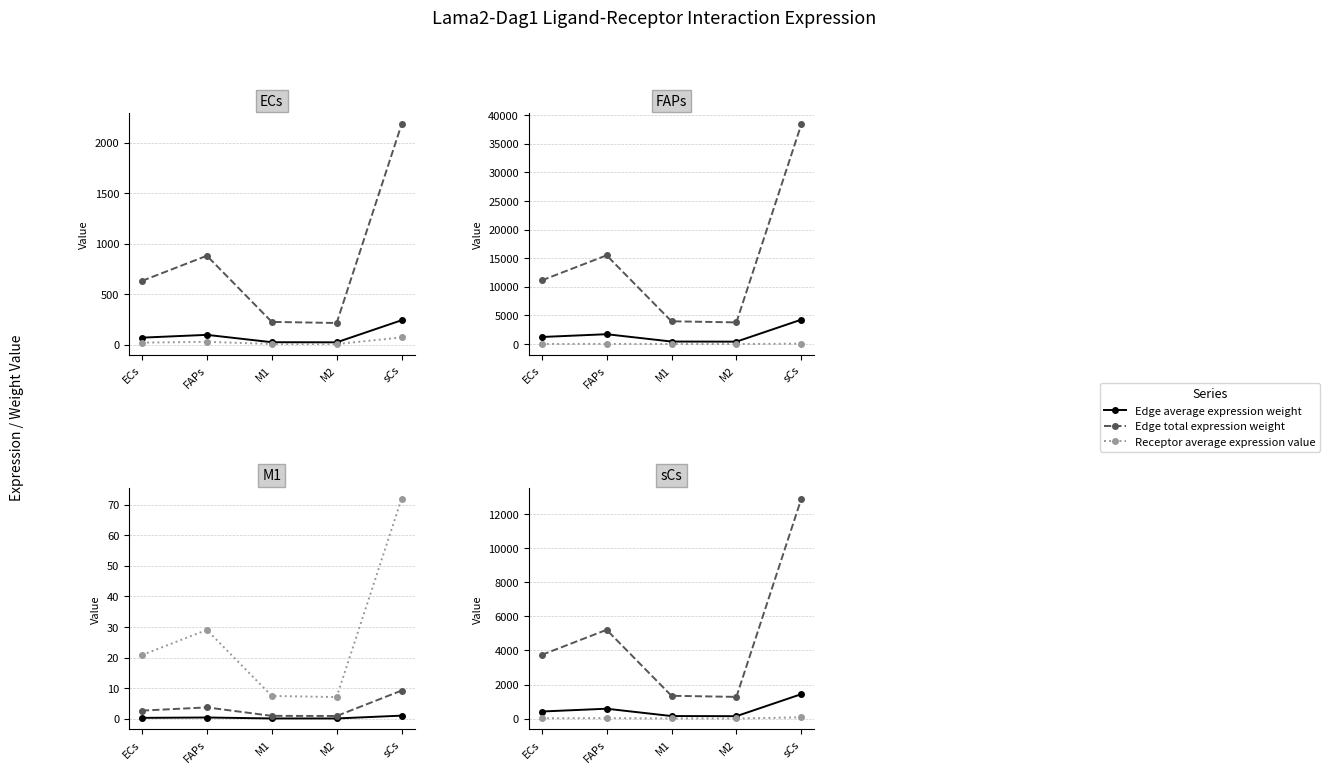

How many series are shown in this chart?

3